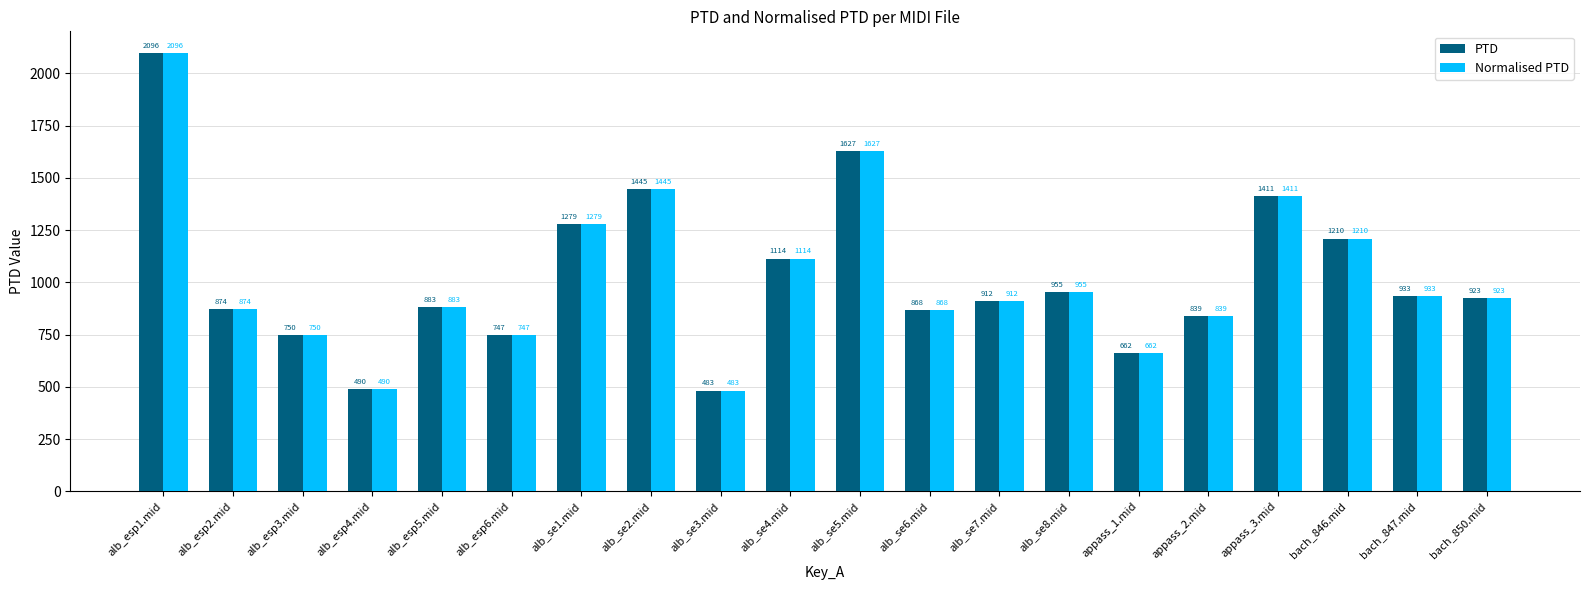

List the labels in order of Normalised PTD value, largest first.

alb_esp1.mid, alb_se5.mid, alb_se2.mid, appass_3.mid, alb_se1.mid, bach_846.mid, alb_se4.mid, alb_se8.mid, bach_847.mid, bach_850.mid, alb_se7.mid, alb_esp5.mid, alb_esp2.mid, alb_se6.mid, appass_2.mid, alb_esp3.mid, alb_esp6.mid, appass_1.mid, alb_esp4.mid, alb_se3.mid